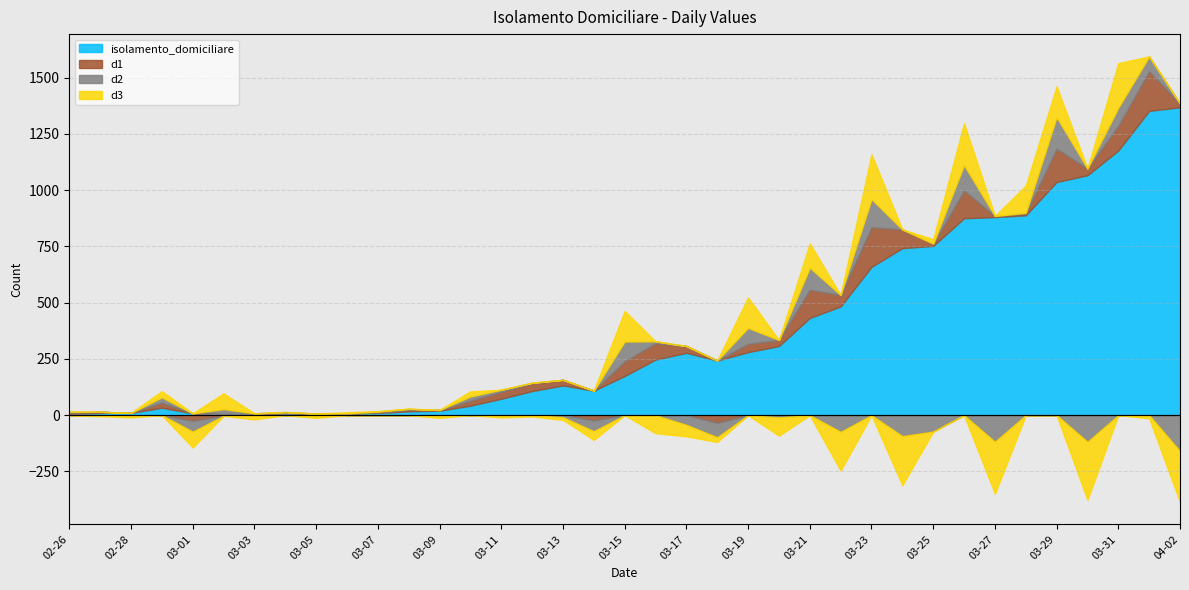

What is the difference between the d3 values at 2020-03-08 and 2020-03-07?

1